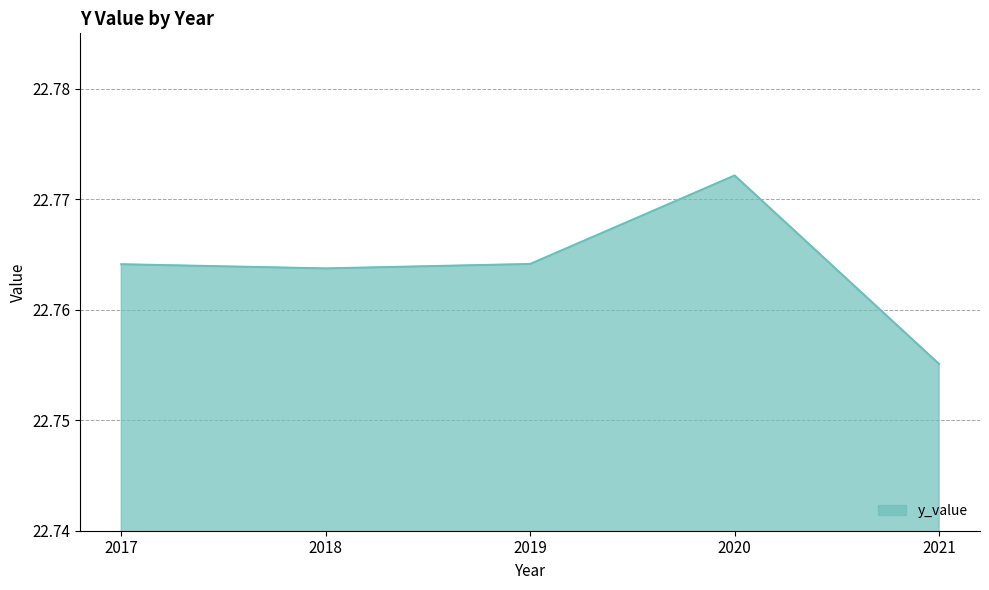

True or false: the data shows 14.4 at 2018.

False